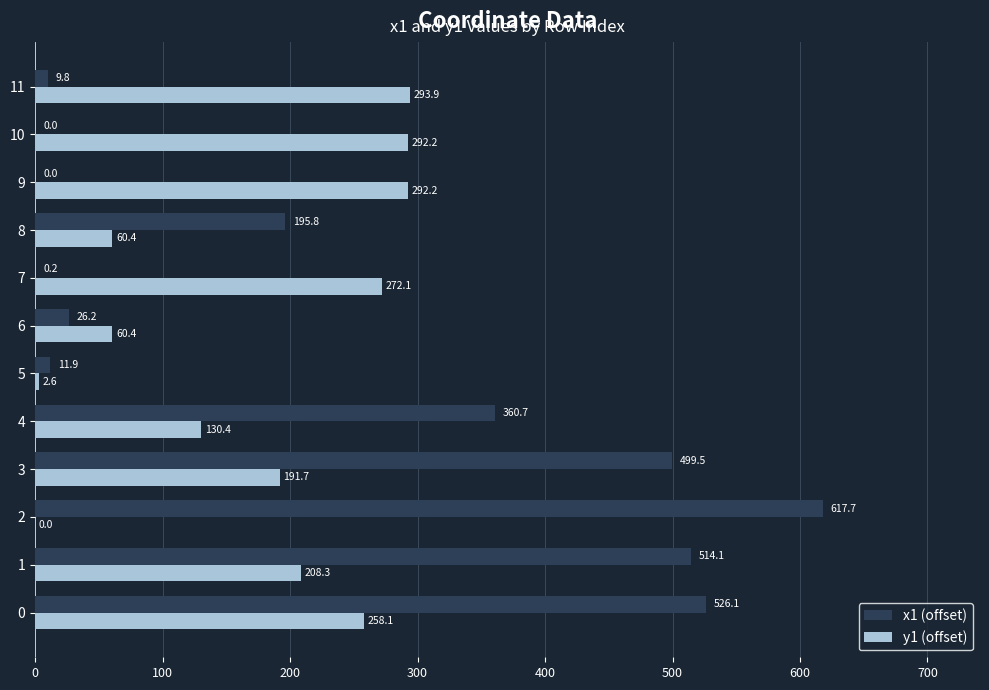

What is the total value across all series at 8?

256.2